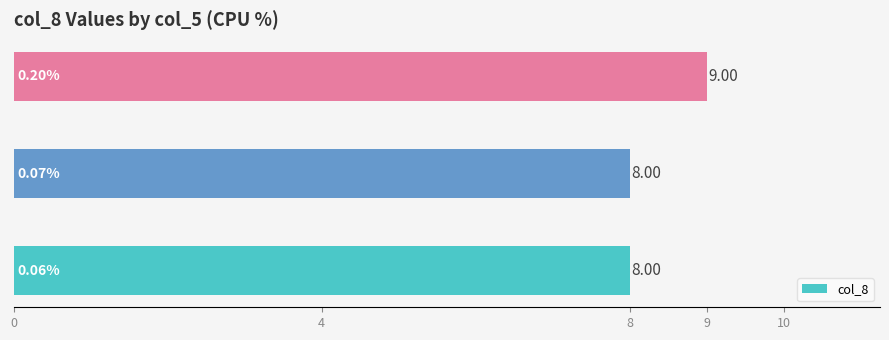

Are the bars grouped side by side (vs. stacked)?

No